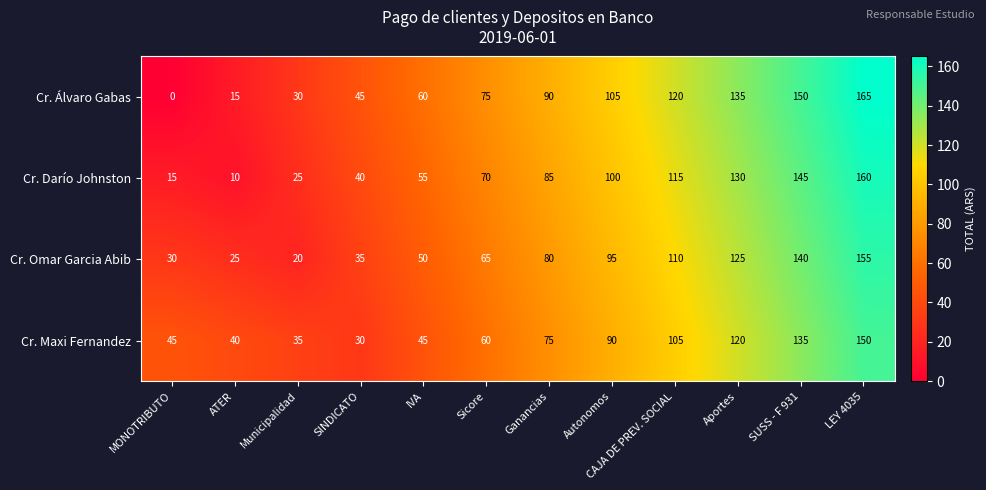

At how many categories does at least one series exceed 163?

1